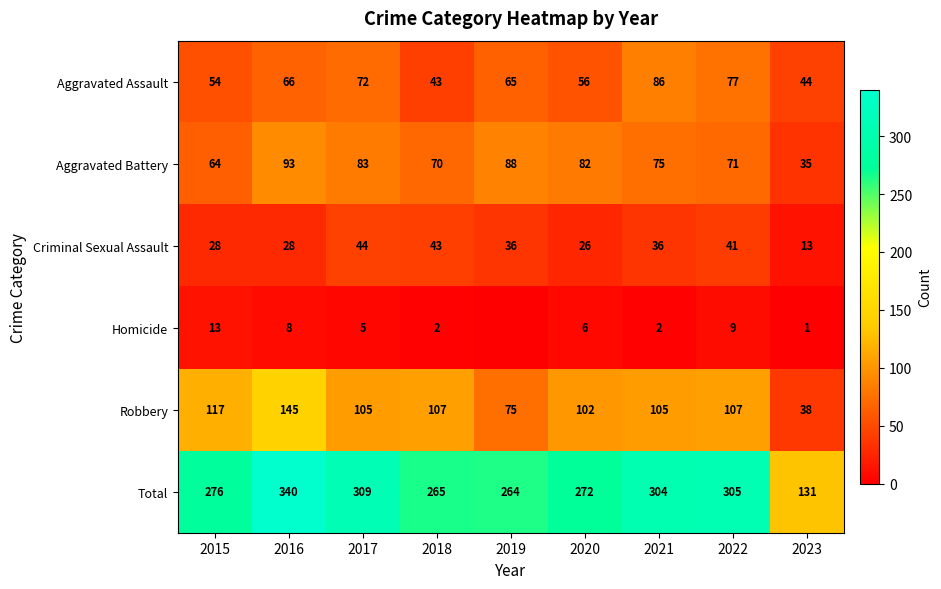

Which series changed the most between 2017 and 2020?

Total